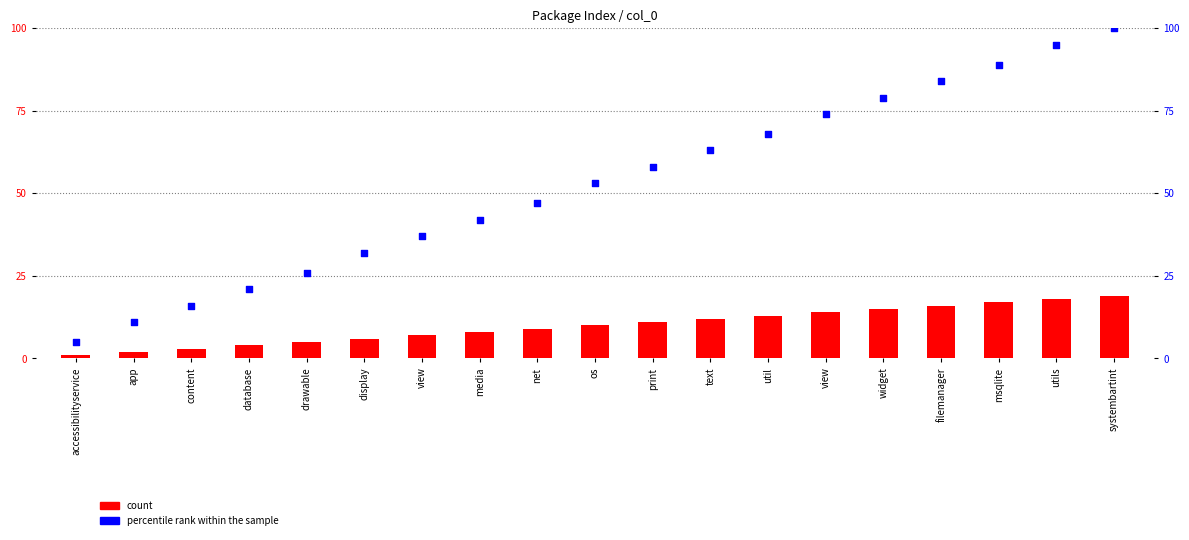

Is the value of count at msqlite greater than the value of percentile rank within the sample at accessibilityservice?

Yes